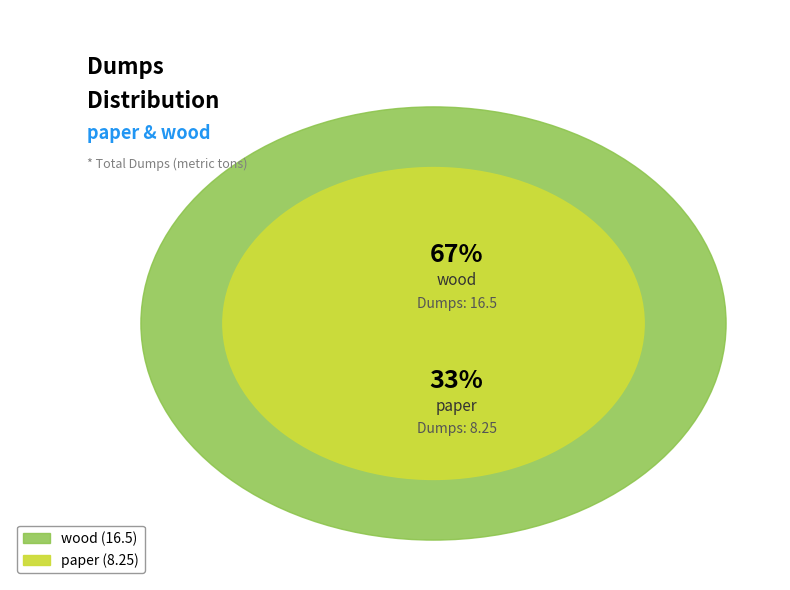

To the nearest percent, what portion does wood represent?

67%